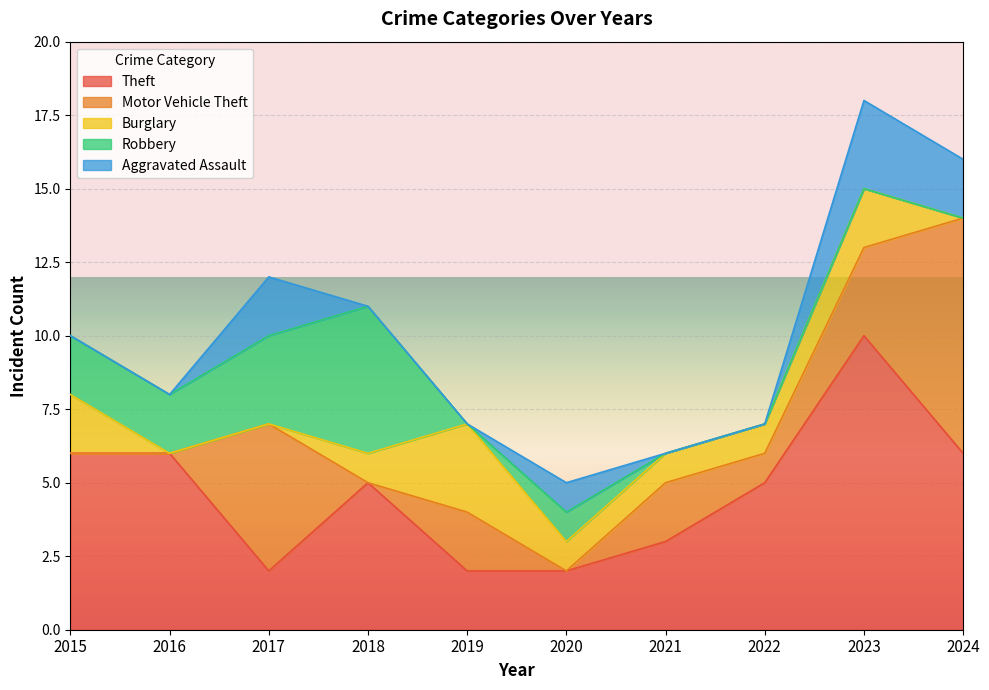

Which has a higher value, 2020 or 2016?

2016